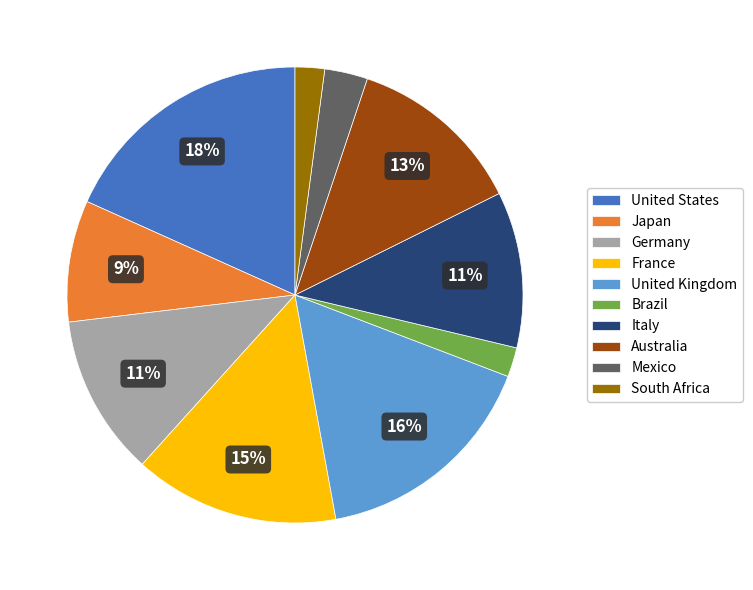

To the nearest percent, what is the average slice percentage?

10%